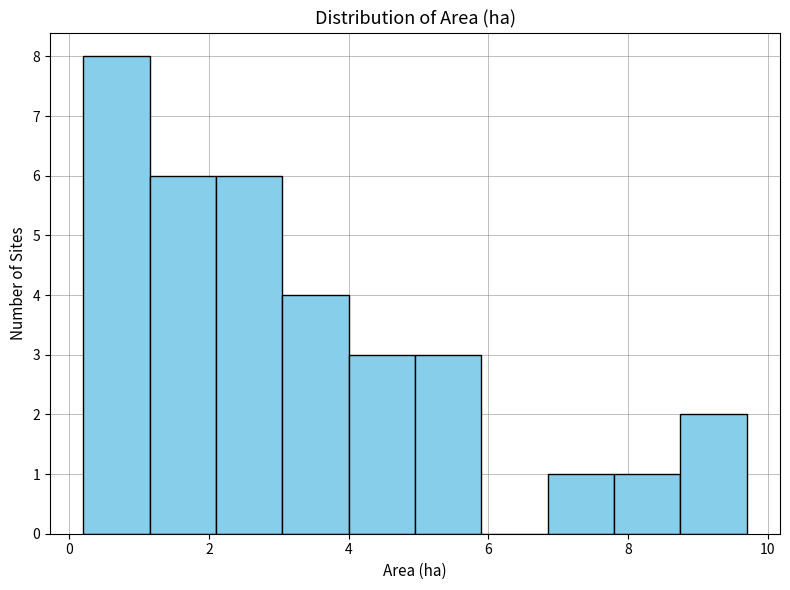

How tall is the bar that spans 6.85 to 7.80 on the x-axis? Neither the bar edges nor the heights are printed on the chart, so give them approximately, as read against the axes.

1